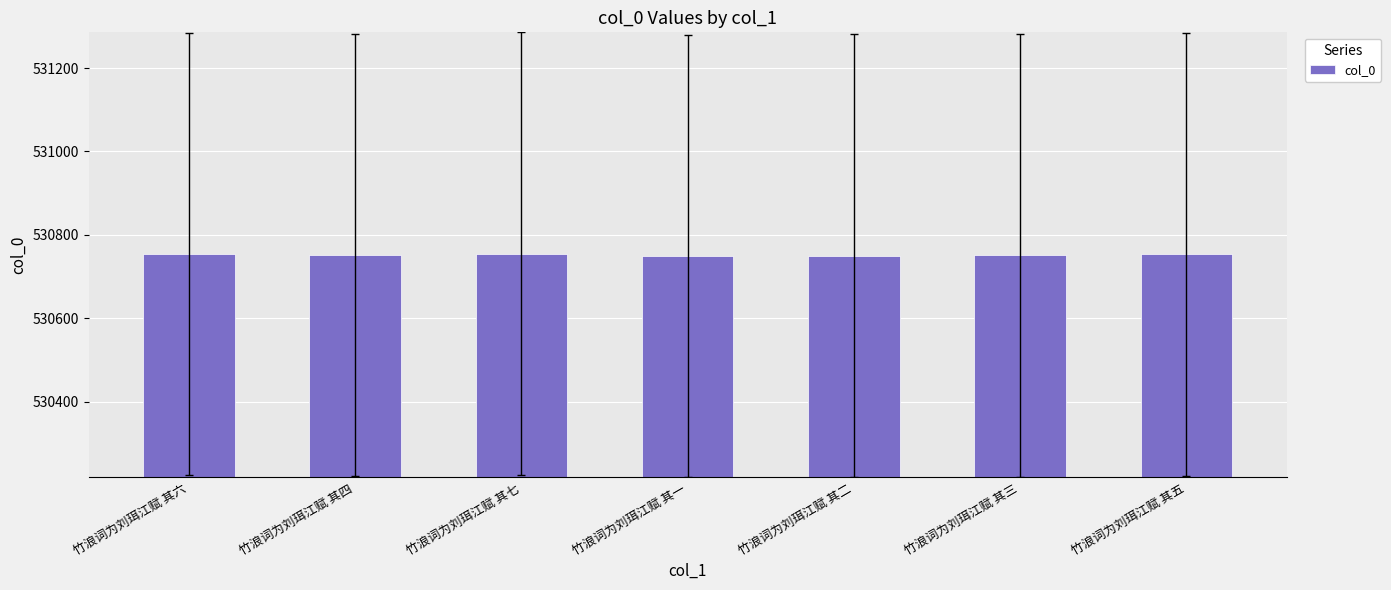

What is the smallest value displayed?

530749